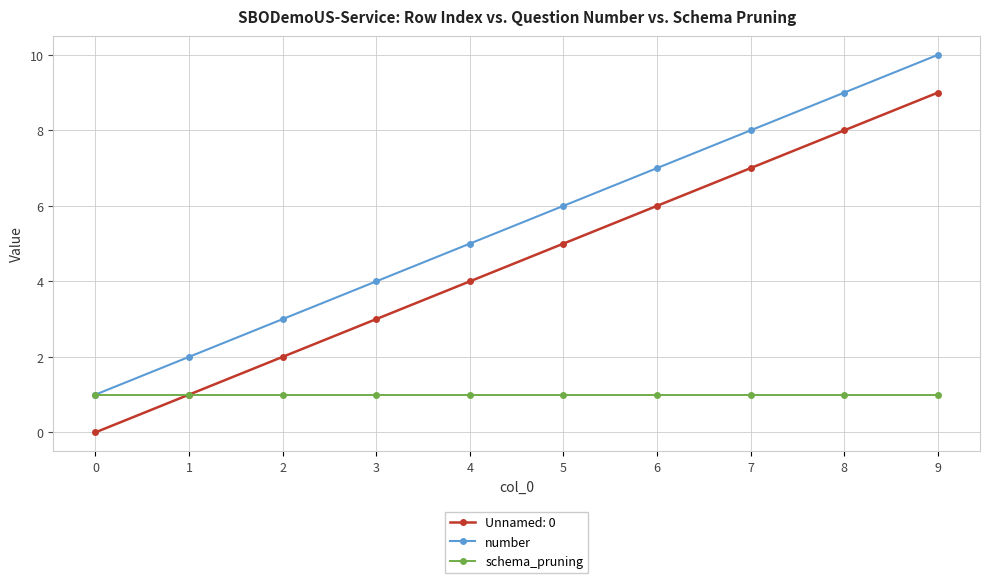

The schema_pruning series shows 0 at 7. True or false?

False